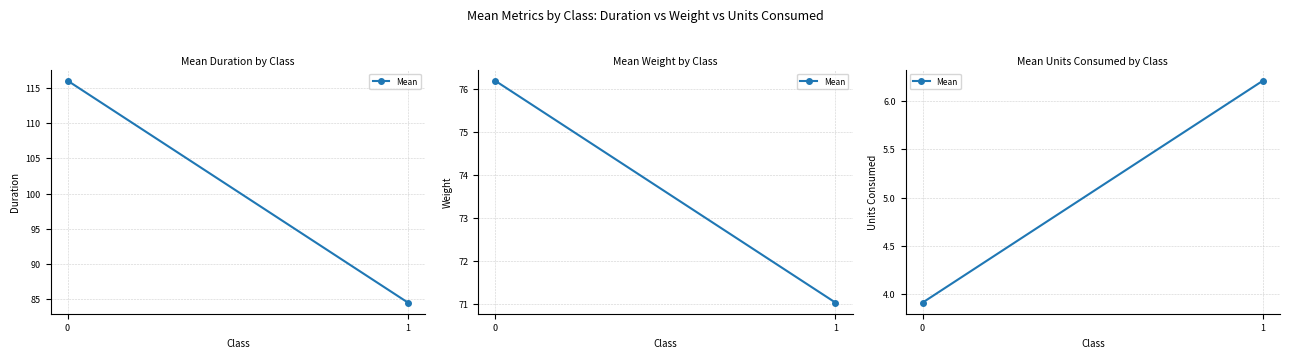

What is the sum of all values?

10.1